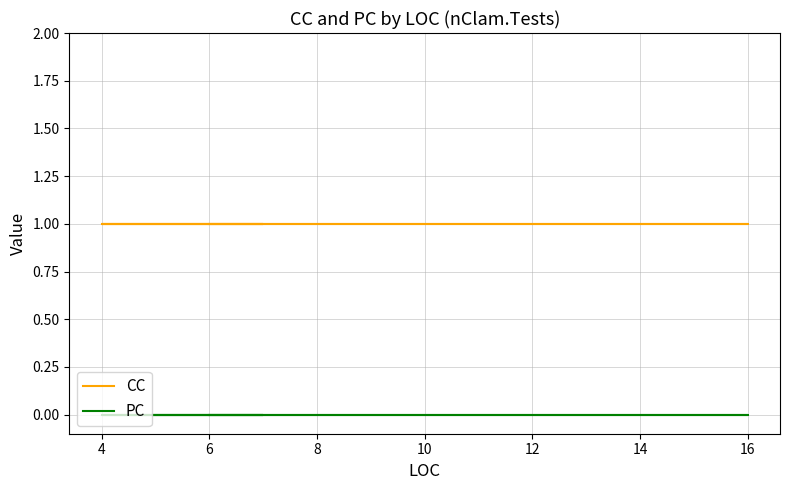

What is the minimum value for CC?

1